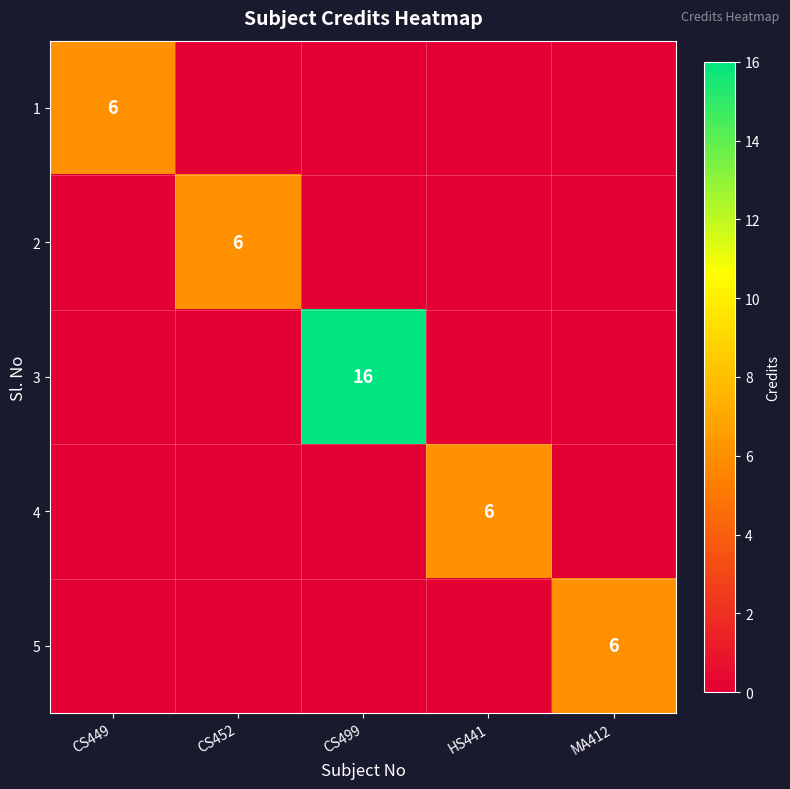

Is it true that 5 equals 4 at MA412?

False